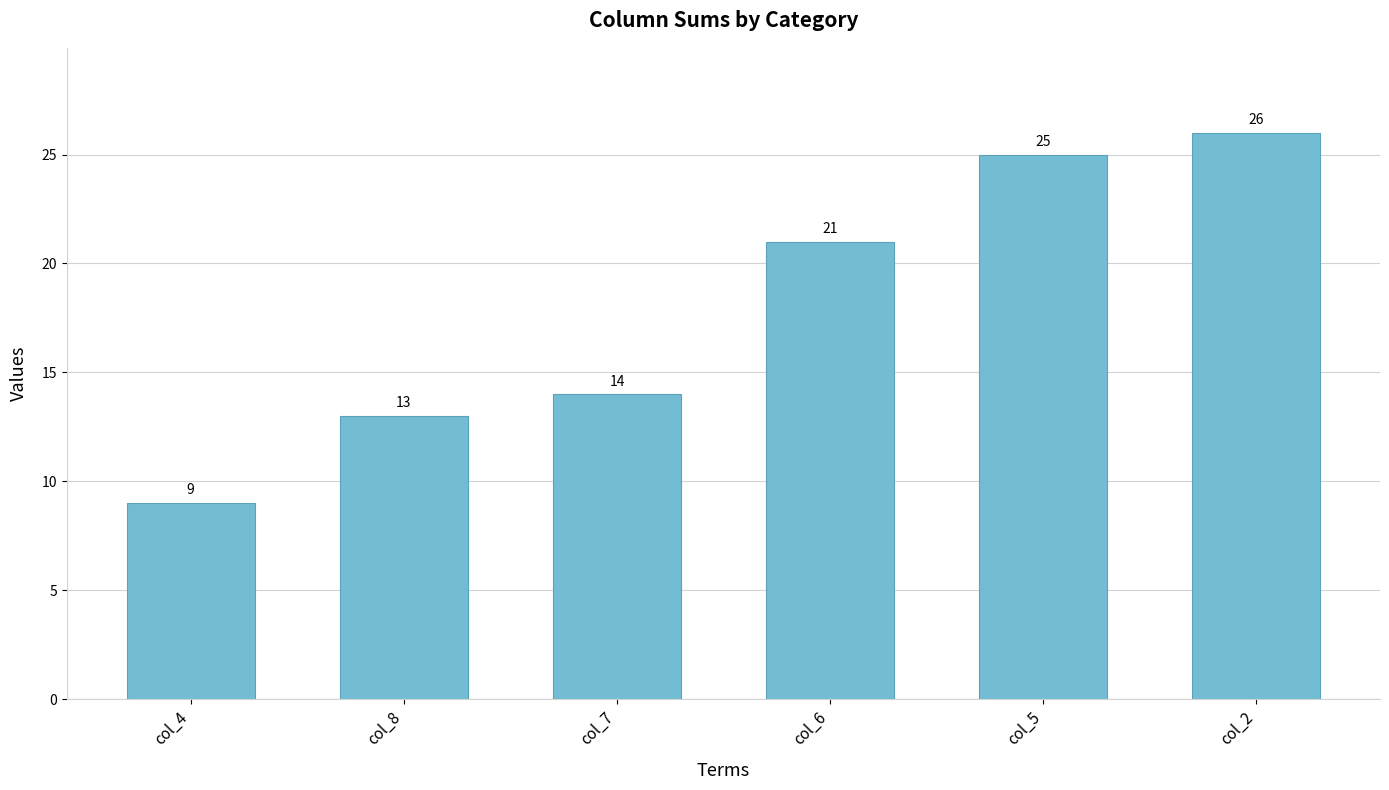

What is the difference between the maximum and minimum values?

17